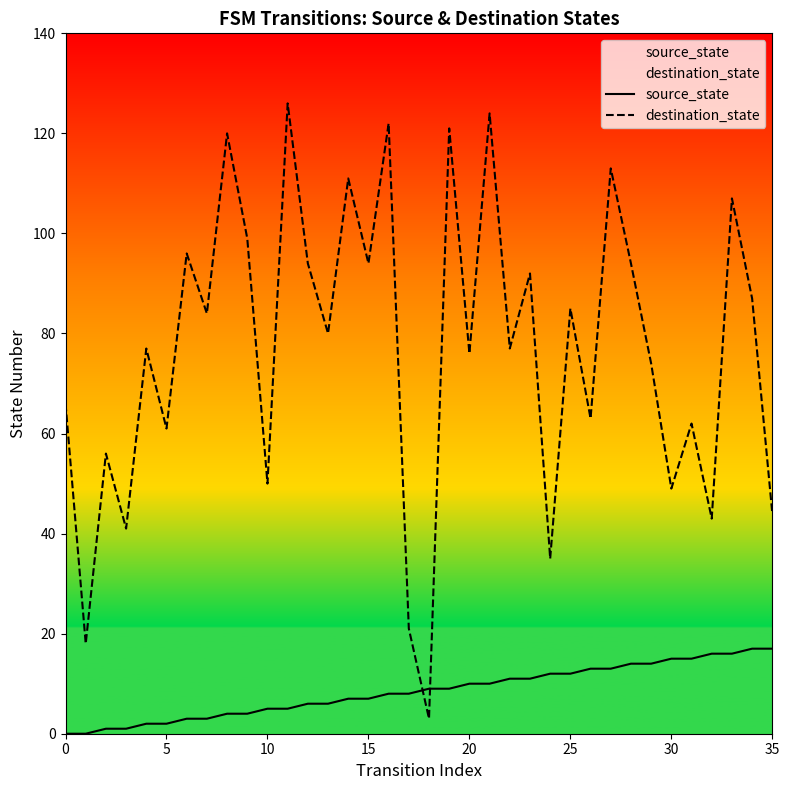

Is it true that destination_state equals 153 at 25?

False